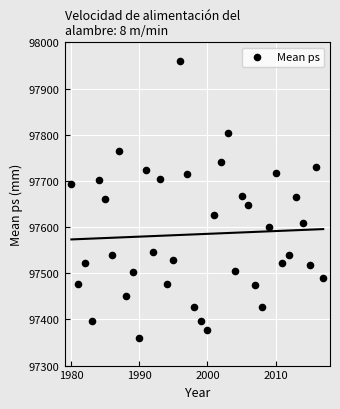

What is the range of Y values (max minus min)?

599.7